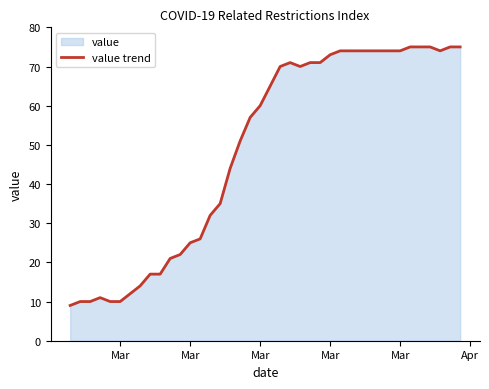

What is the average value?

49